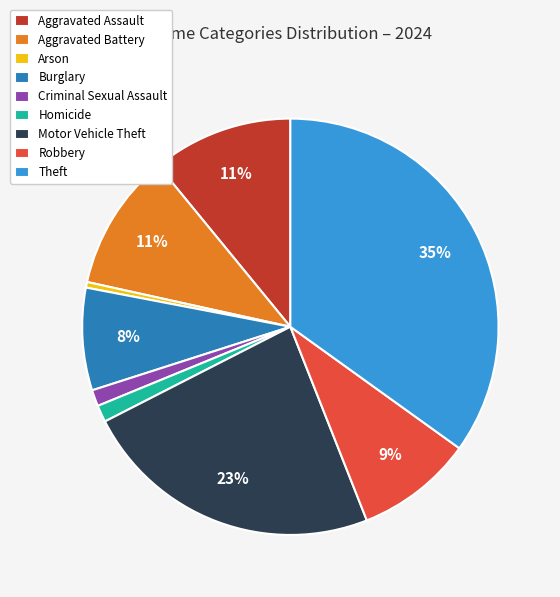

Do Aggravated Battery and Criminal Sexual Assault together represent more than half of the pie?

No